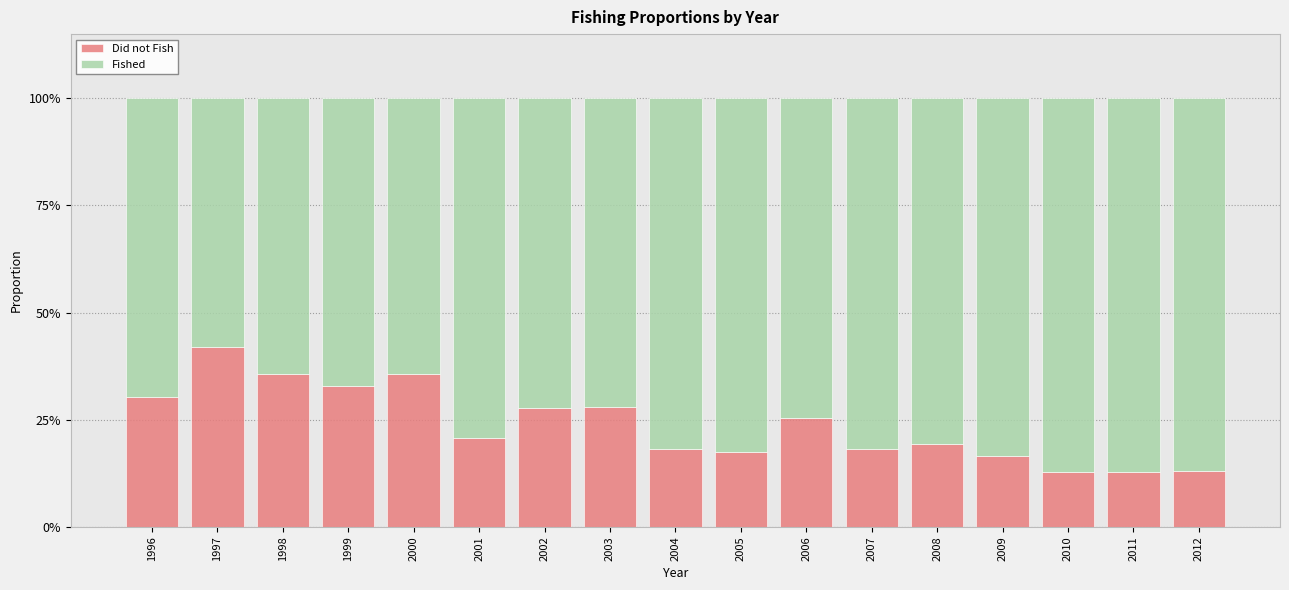

Are the bars horizontal?

No